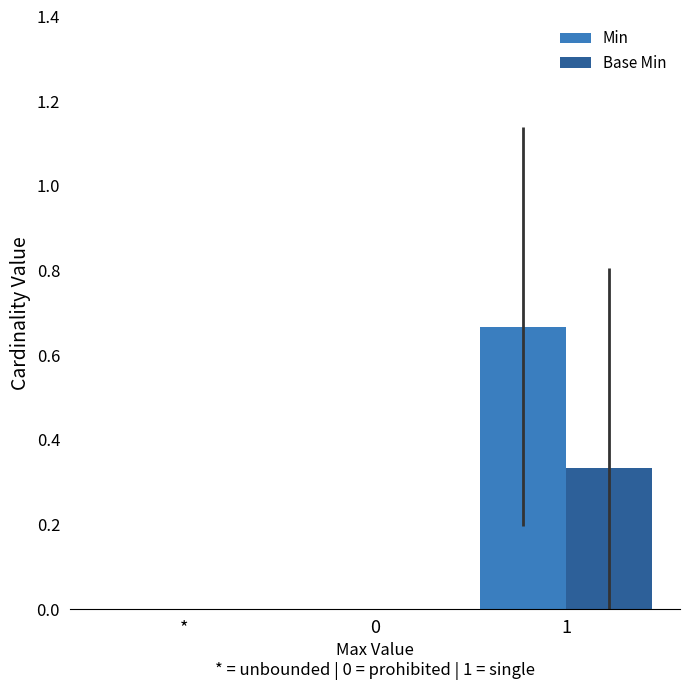

Which series has the largest total across all categories?

Min